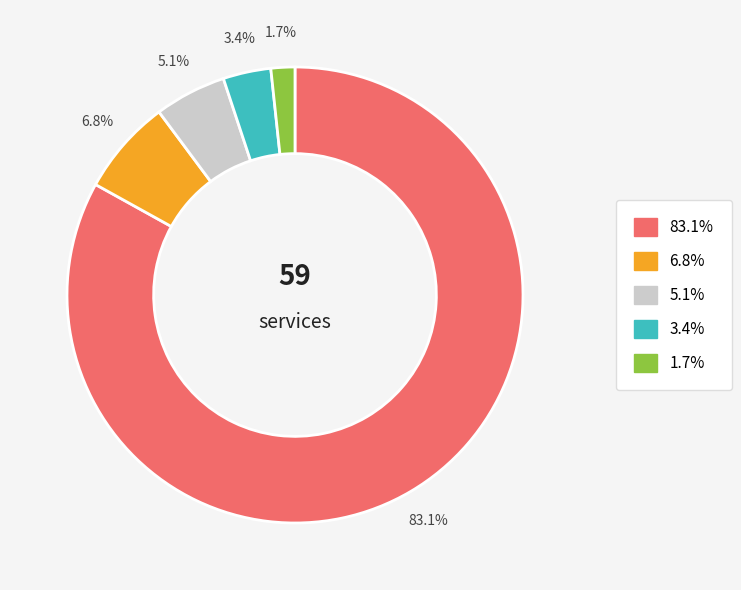

Is the sum of 1.7% and 83.1% greater than half?

Yes